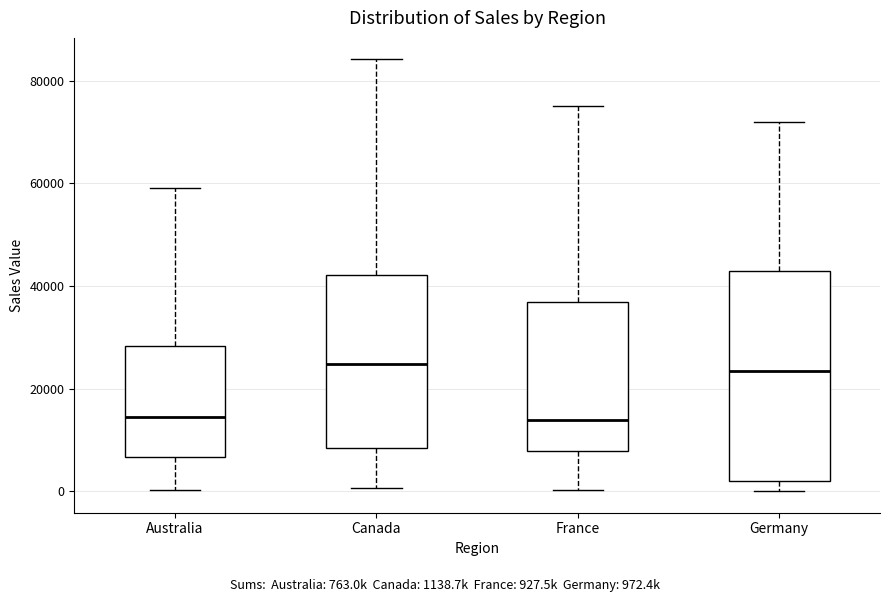

Reading left to right, transcribe this box plot: for each box, give where its median line is, the range the box spans, and where its two whiskers end, as read against the y-axis. The values are not printed on the chart, so give them approximately, as read against the axis.

Australia: median 14000, box 6000 to 28000, whiskers 0 to 60000
Canada: median 24000, box 8000 to 42000, whiskers 0 to 84000
France: median 14000, box 8000 to 36000, whiskers 0 to 76000
Germany: median 24000, box 2000 to 42000, whiskers 0 to 72000